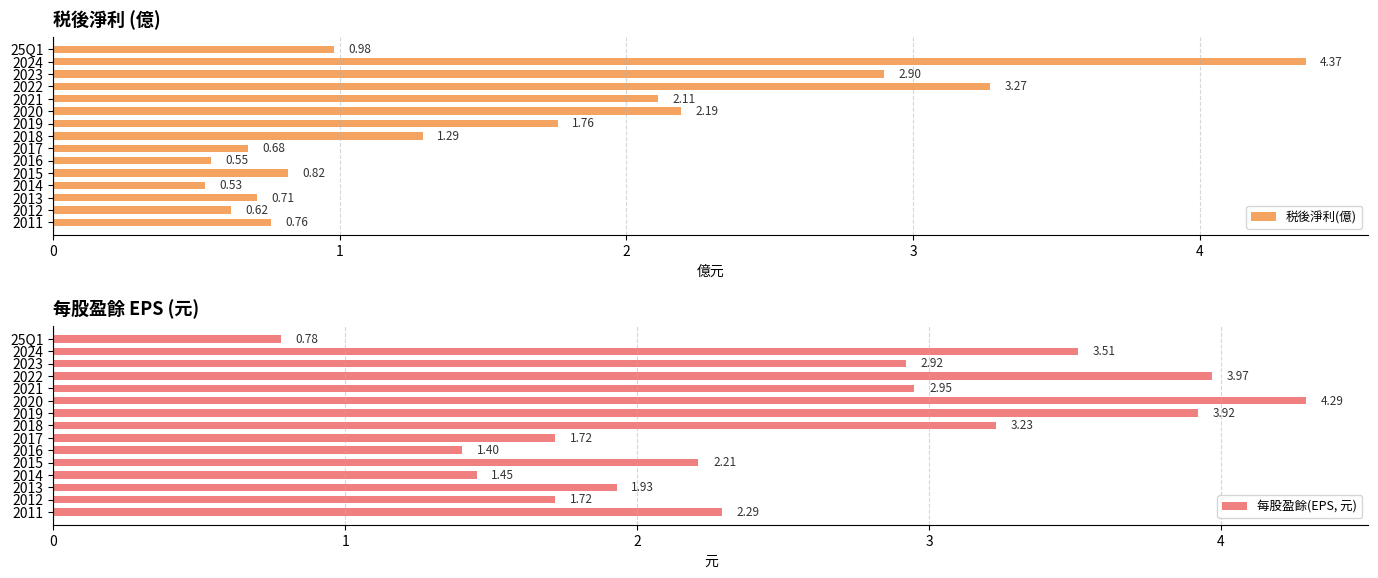

What is the difference between the maximum and minimum values in the 税後淨利(億) series?

3.8